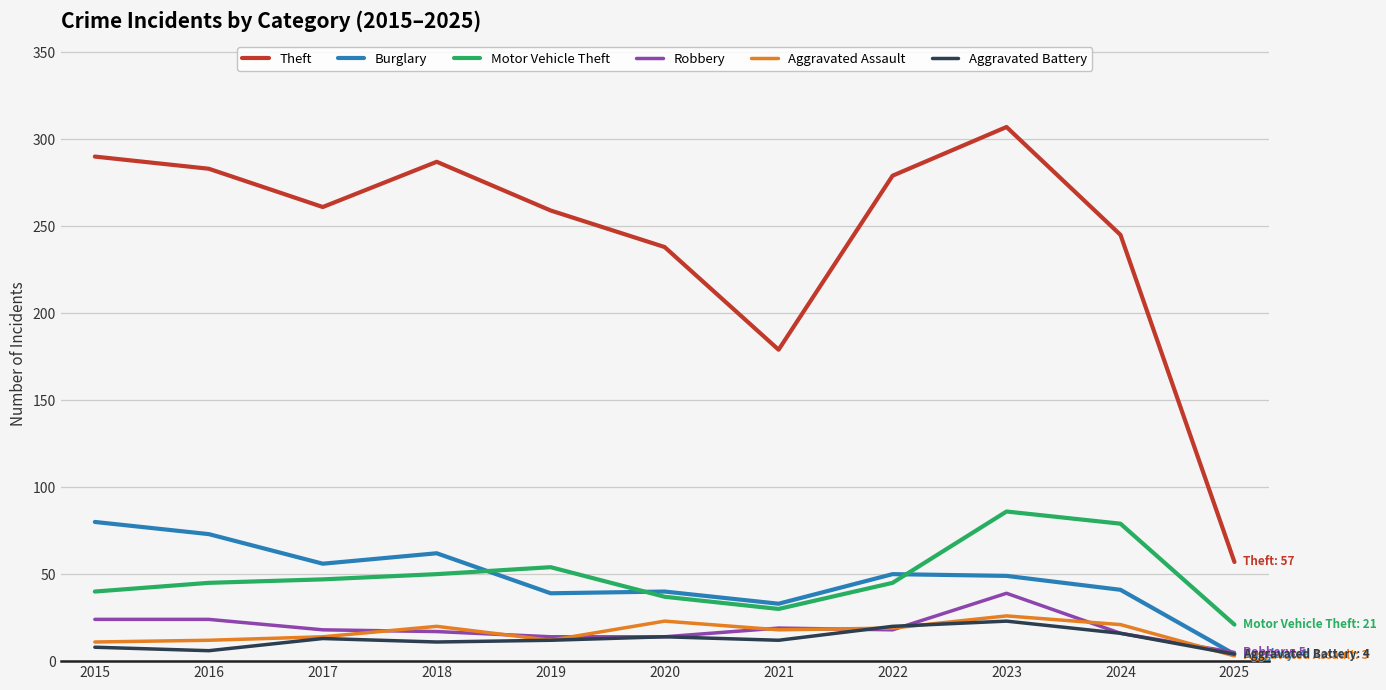

Is this an area chart (filled region under the line)?

No